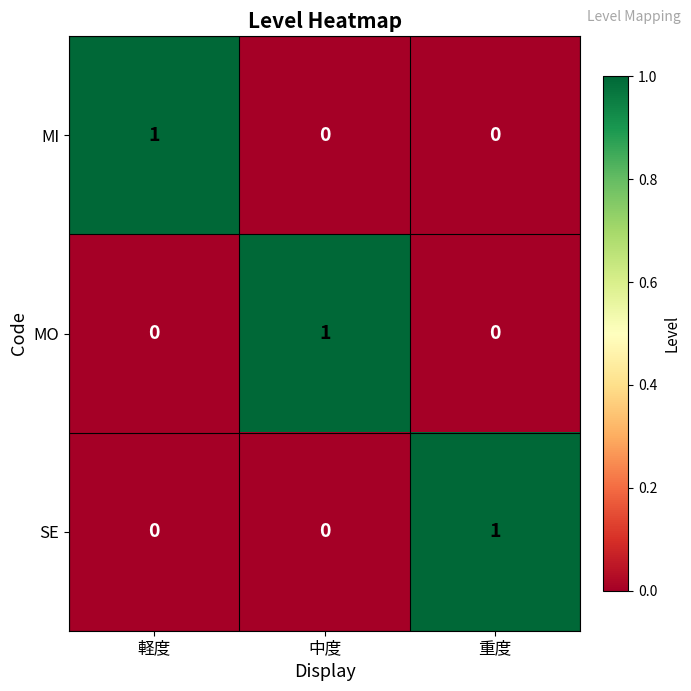

The MO series shows 0 at 中度. True or false?

False